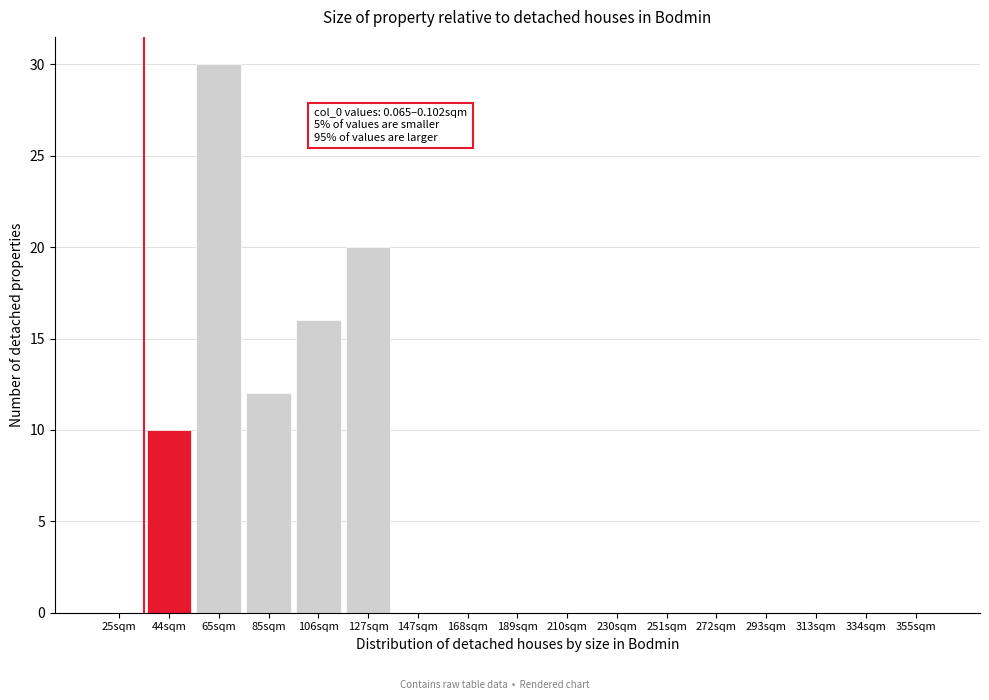

Reading left to right, list all the values displayed in this chart.

25sqm=0	44sqm=10	65sqm=30	85sqm=12	106sqm=16	127sqm=20	147sqm=0	168sqm=0	189sqm=0	210sqm=0	230sqm=0	251sqm=0	272sqm=0	293sqm=0	313sqm=0	334sqm=0	355sqm=0